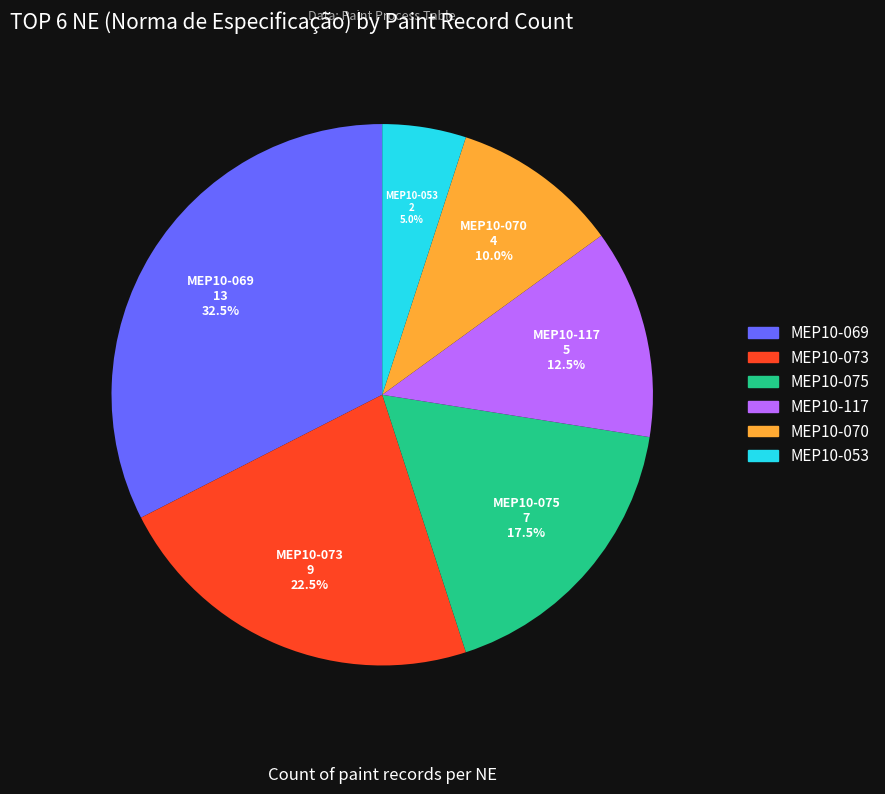

To the nearest percent, what is the combined percentage of MEP10-075 and MEP10-069?

50%